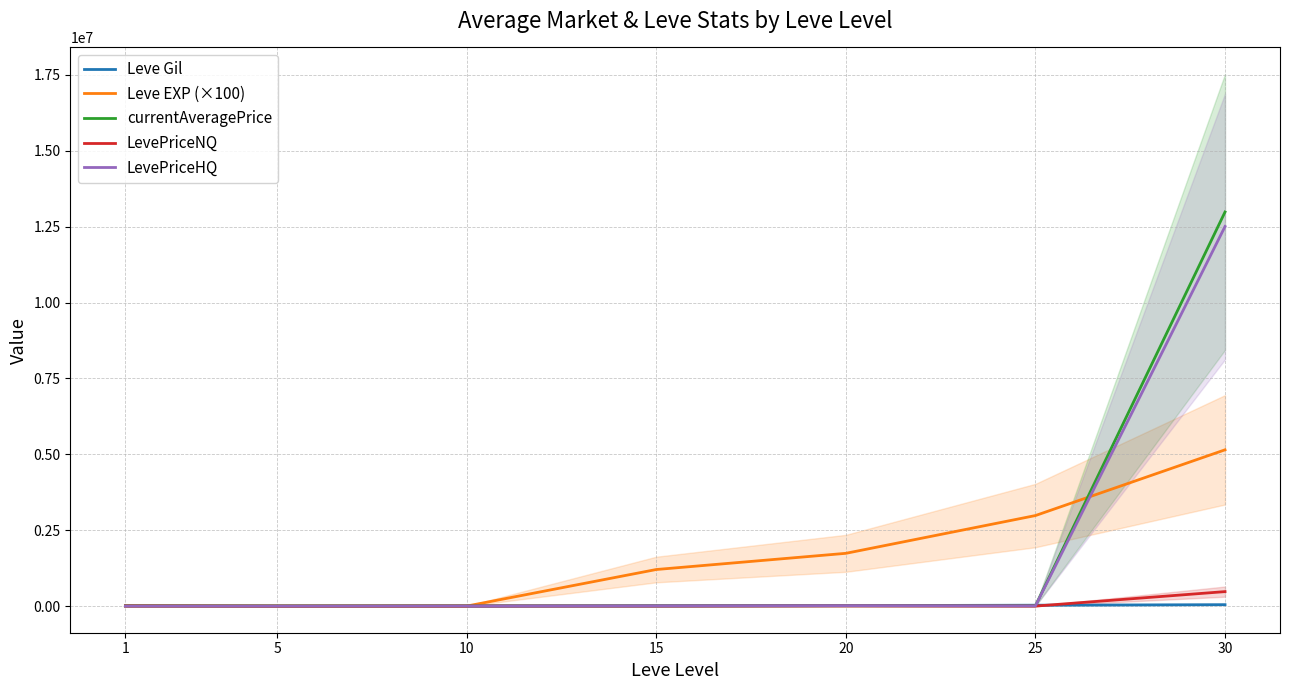

What is the difference between the LevePriceNQ values at 10 and 30?

475416.0